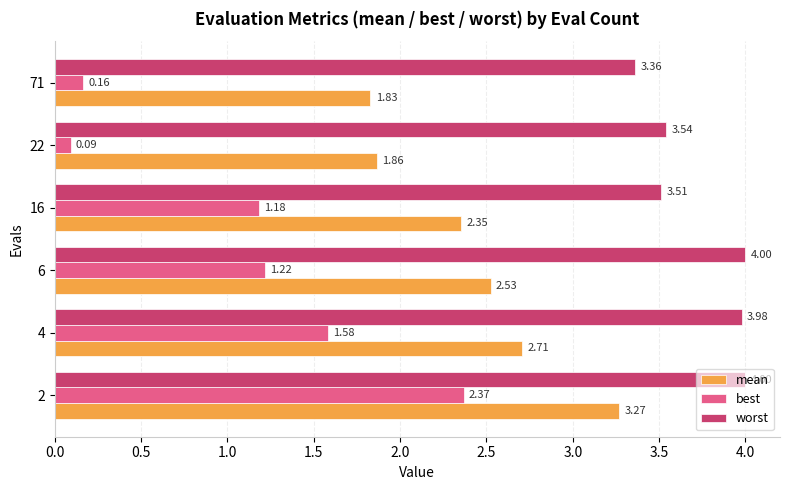

Between 2 and 71, which series saw the biggest shift?

best